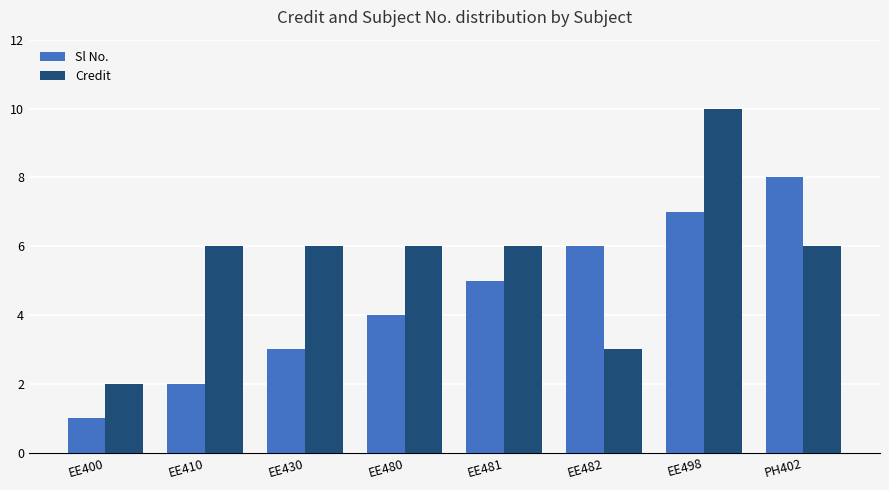

At how many categories does at least one series exceed 5?

7